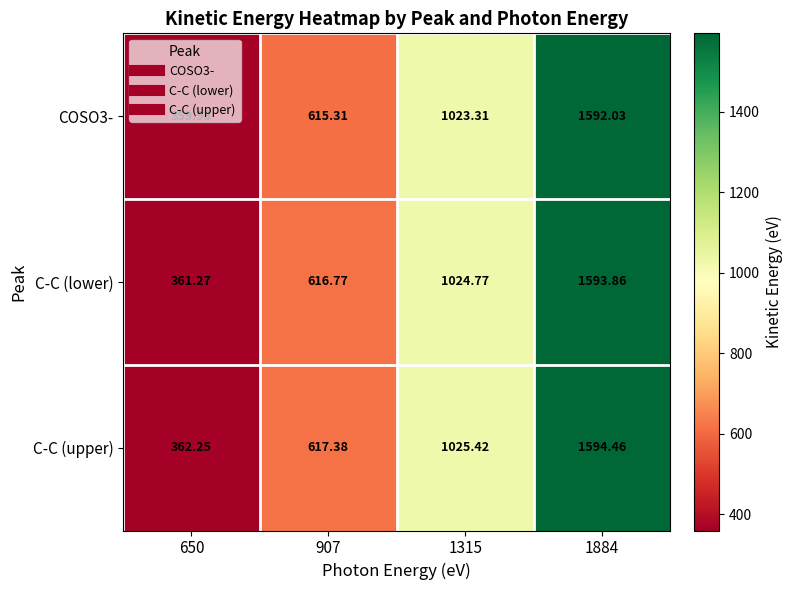

Between 907 and 1884, which series saw the biggest shift?

C-C (lower)